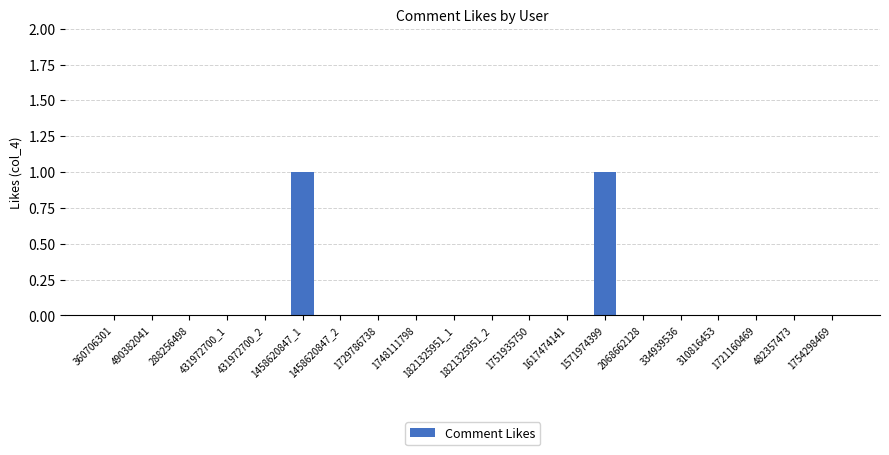

Are the bars grouped side by side (vs. stacked)?

No